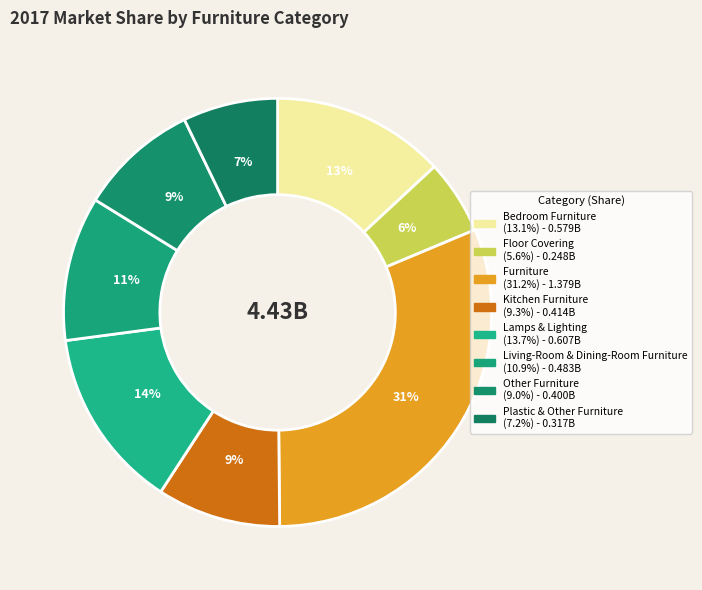

How many slices are in this pie chart?

8